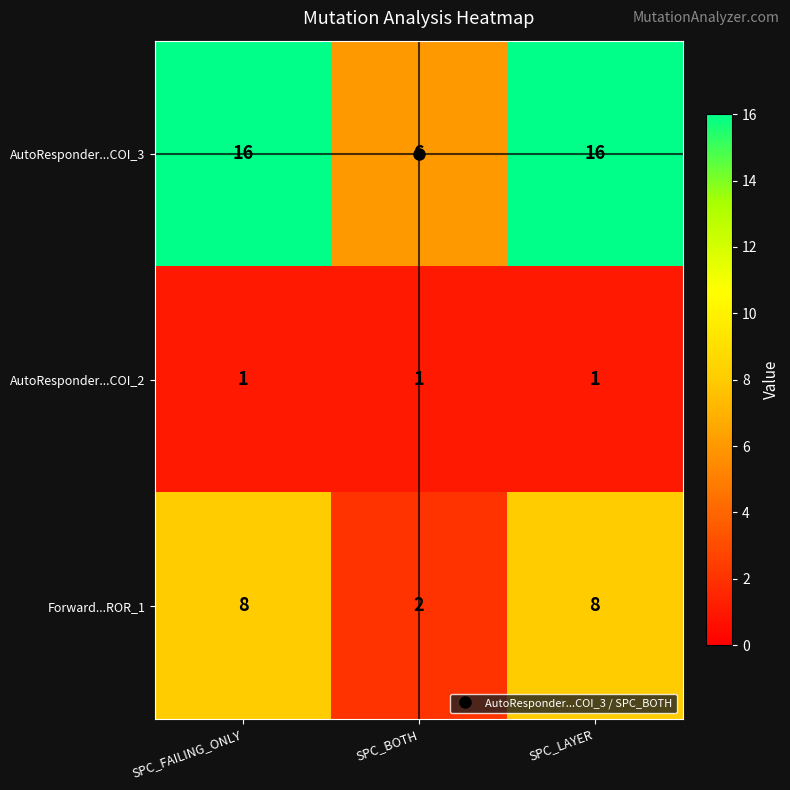

Which series has the widest spread of values?

AutoResponder...COI_3